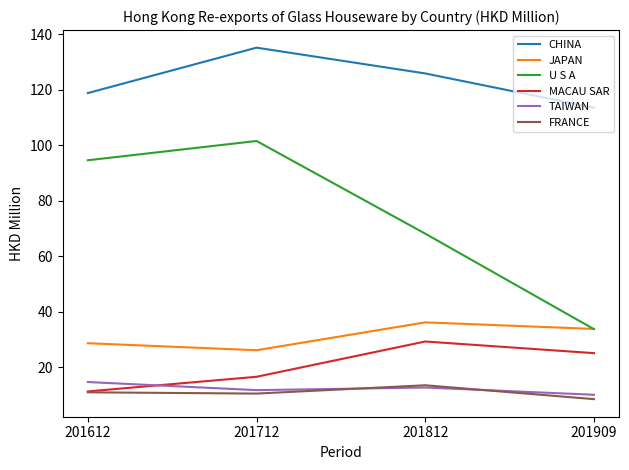

True or false: JAPAN and MACAU SAR intersect in this chart.

False